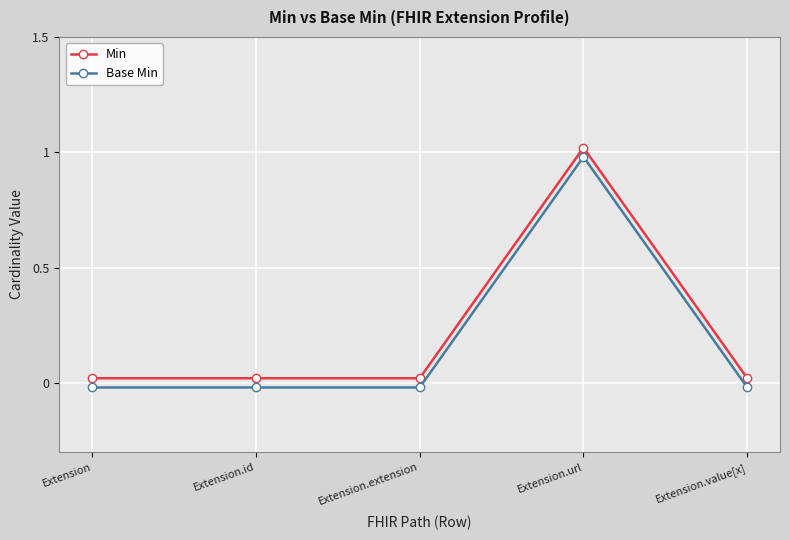

What position from the left is Extension.url?

4